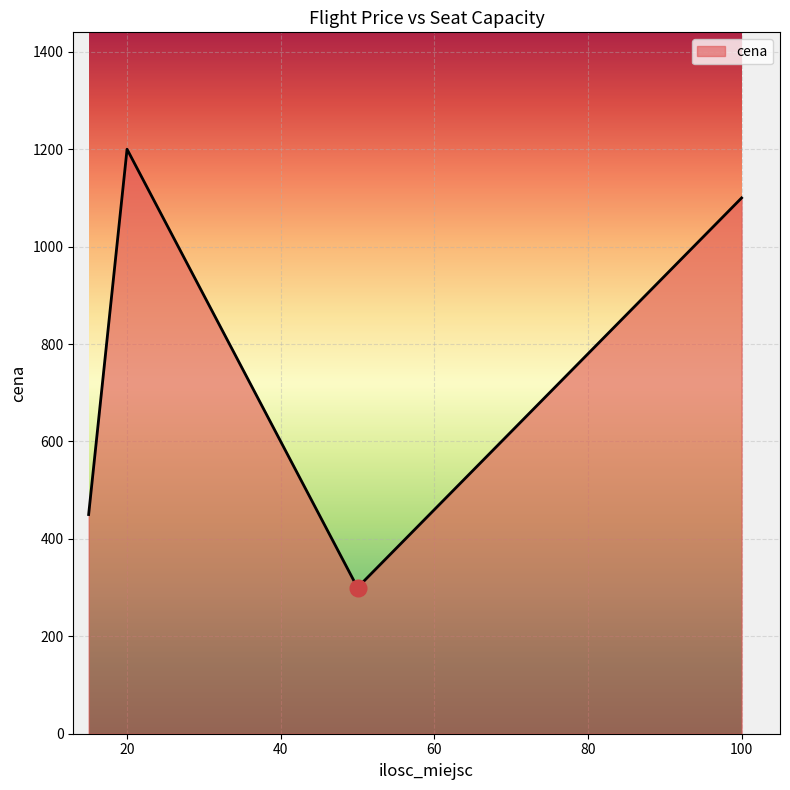

What is the minimum value shown in the chart?

300